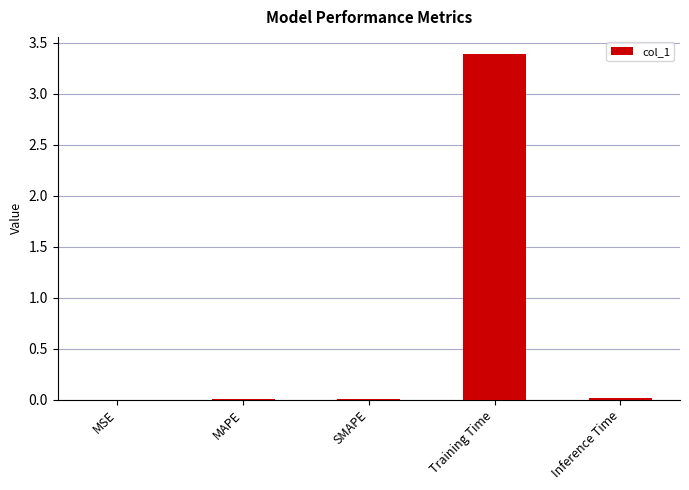

What is the maximum value shown in the chart?

3.4